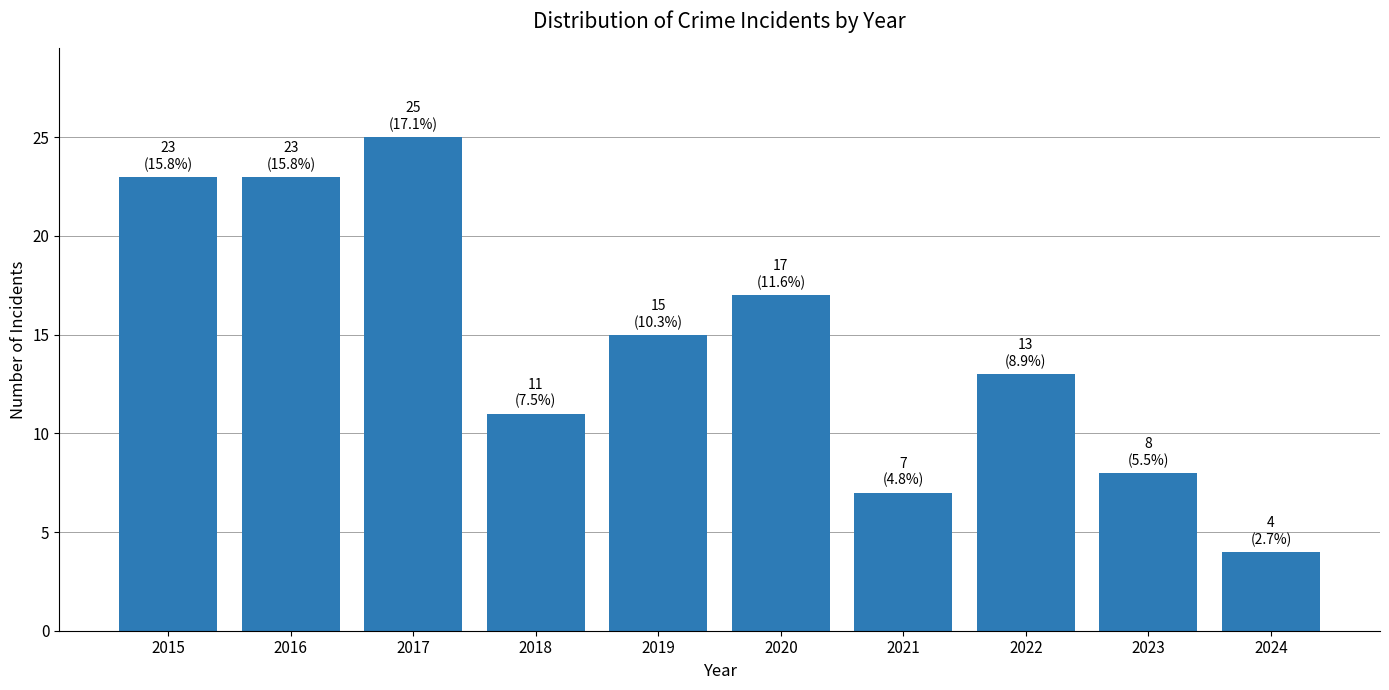

How many data points does each series have?

10